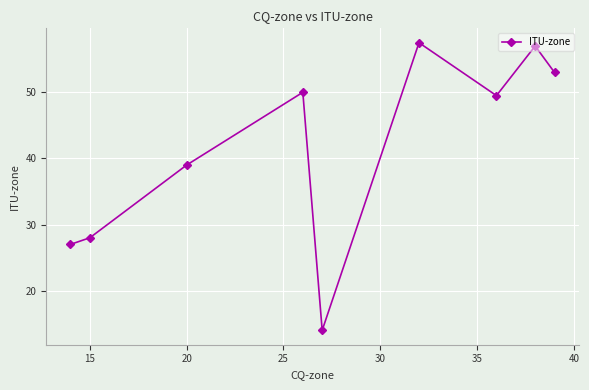

What is the smallest value displayed?

14.0